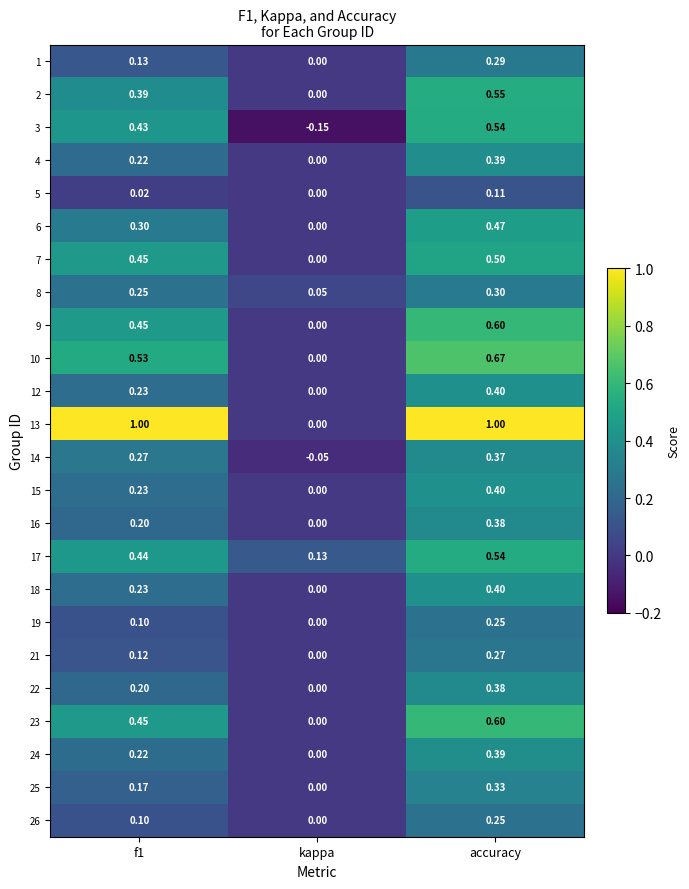

Which series has the largest range (max minus min)?

13